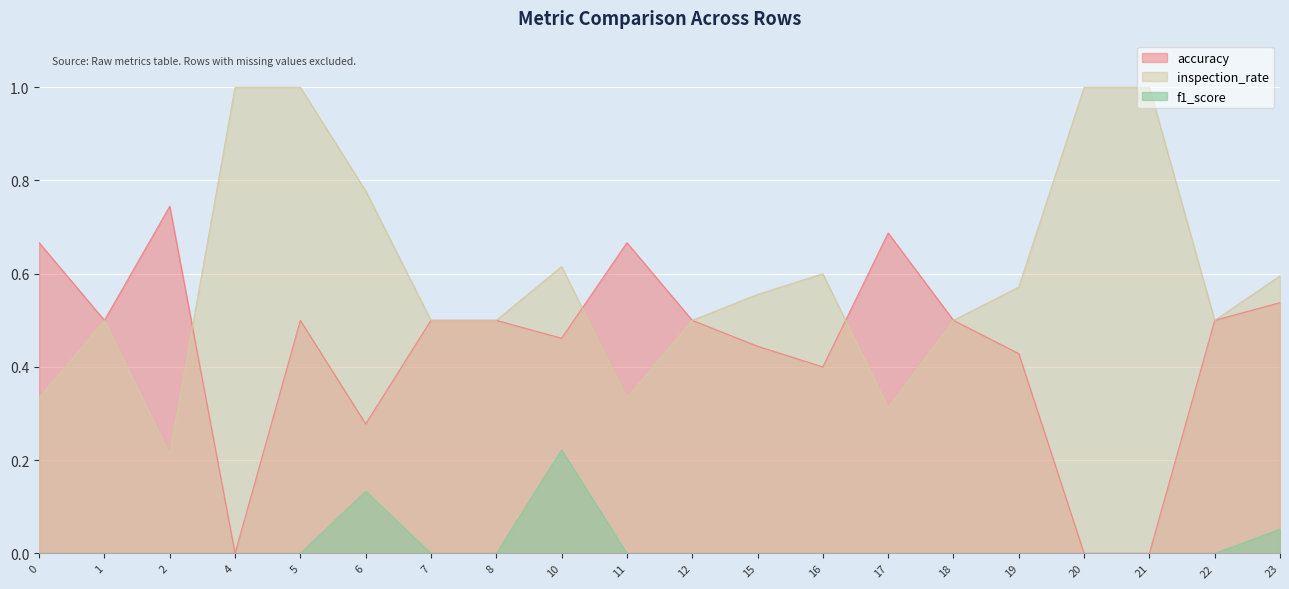

True or false: f1_score and inspection_rate cross at least once.

False